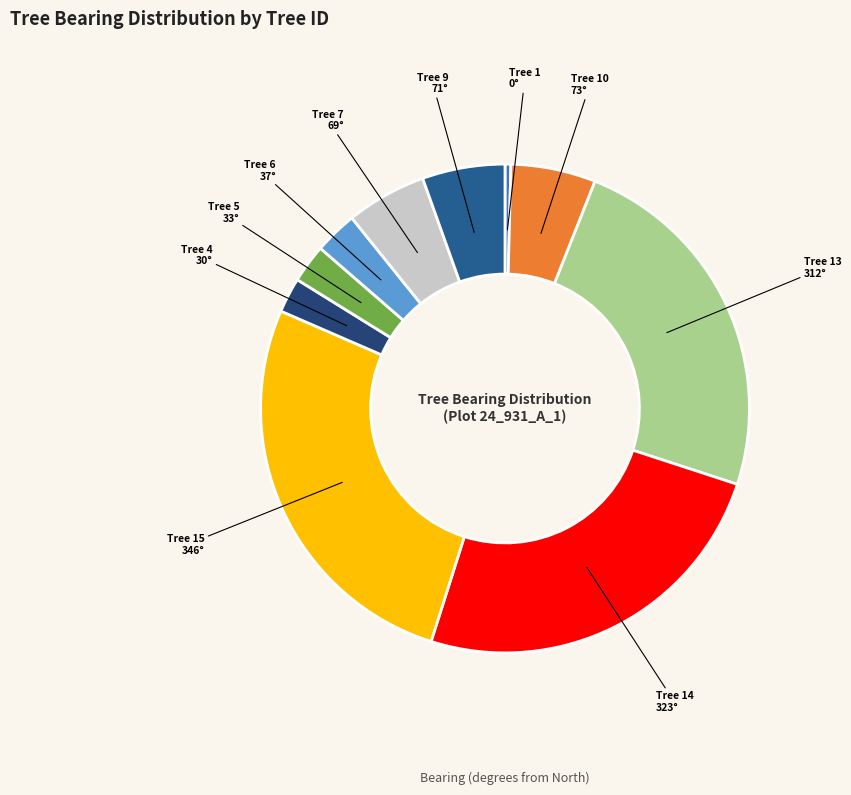

Do Tree 9 71° and Tree 10 73° together represent more than half of the pie?

No